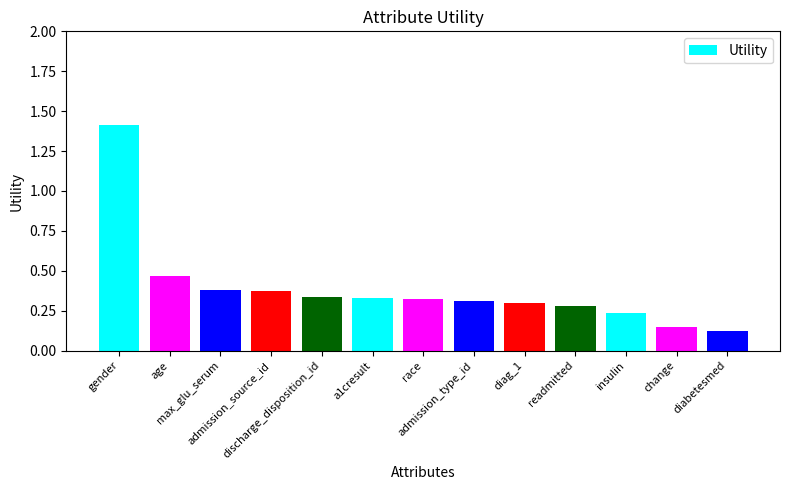

What is the label of the 1st bar from the left?

gender